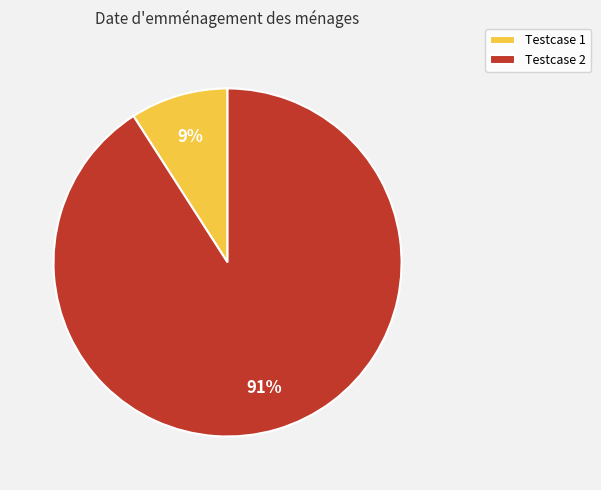

Count the number of slices in the pie.

2